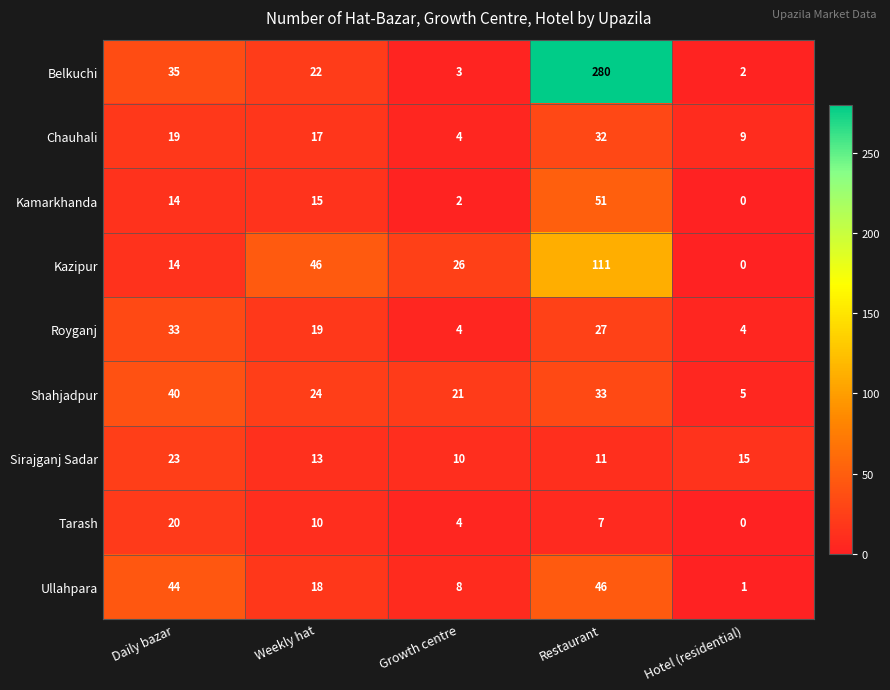

Rank the series by their maximum value, from highest to lowest.

Belkuchi, Kazipur, Kamarkhanda, Ullahpara, Shahjadpur, Royganj, Chauhali, Sirajganj Sadar, Tarash